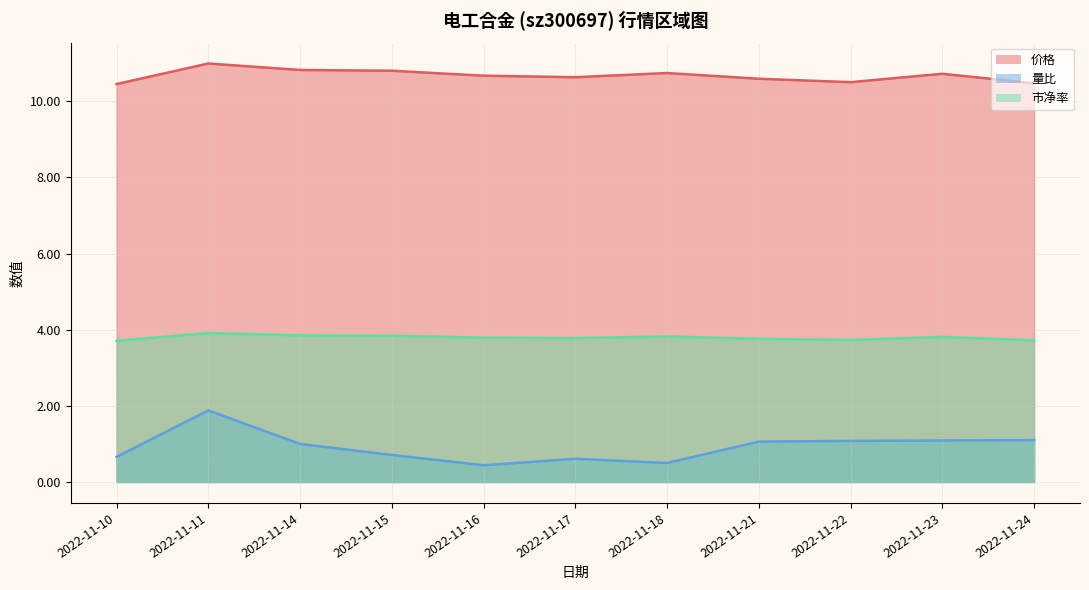

What value does the 价格 series have at 2022-11-17?

10.6